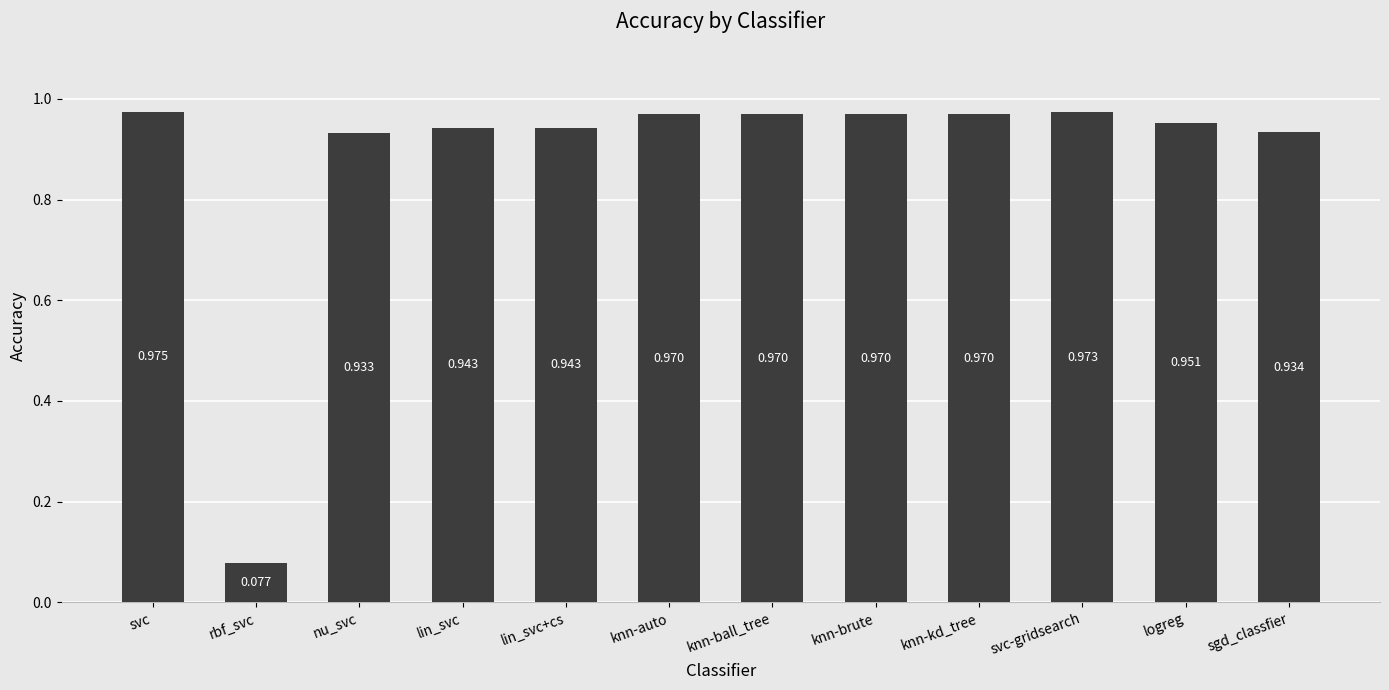

At which category does the chart reach its peak across all series?

svc